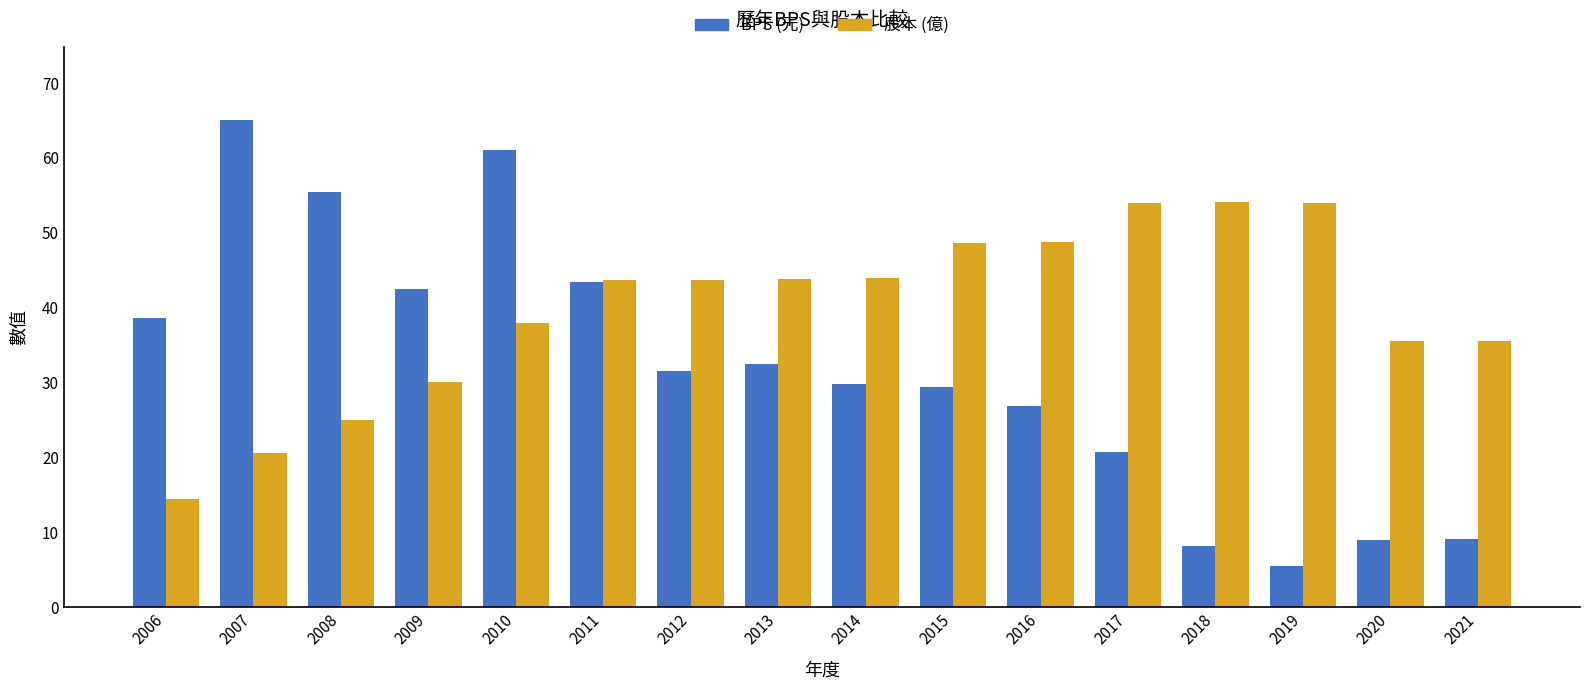

Which category has the highest value across all series?

2007